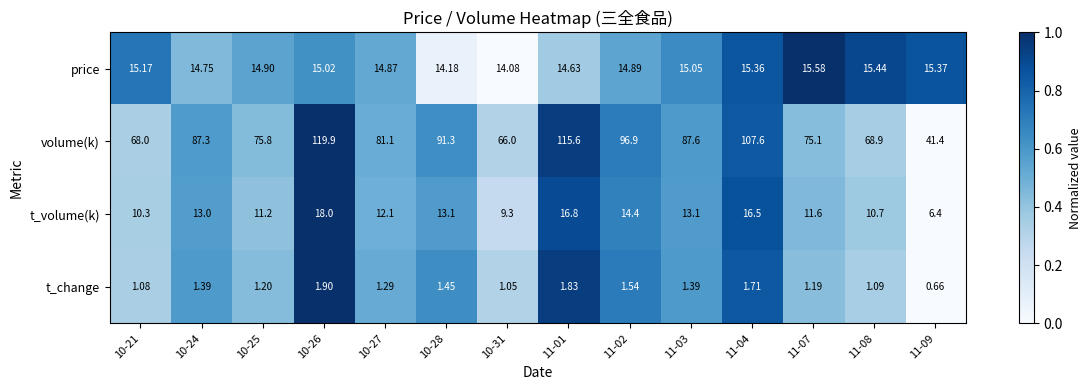

Rank the series at 11-07 from lowest to highest value.

t_change, t_volume(k), price, volume(k)